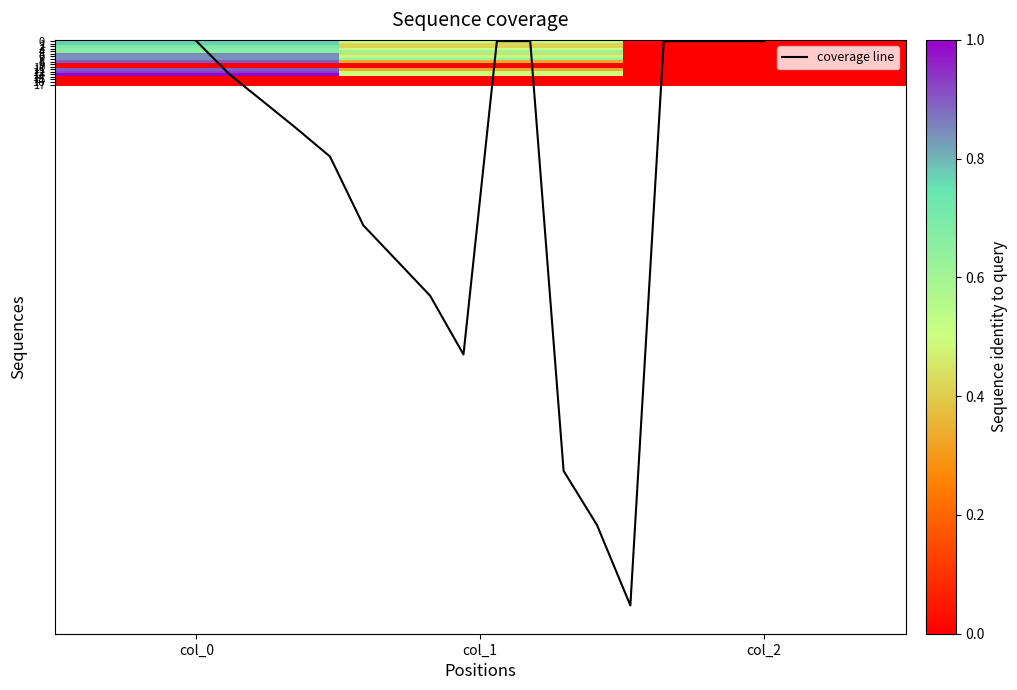

Is the value of 5 at col_1 greater than the value of 1 at col_1?

Yes